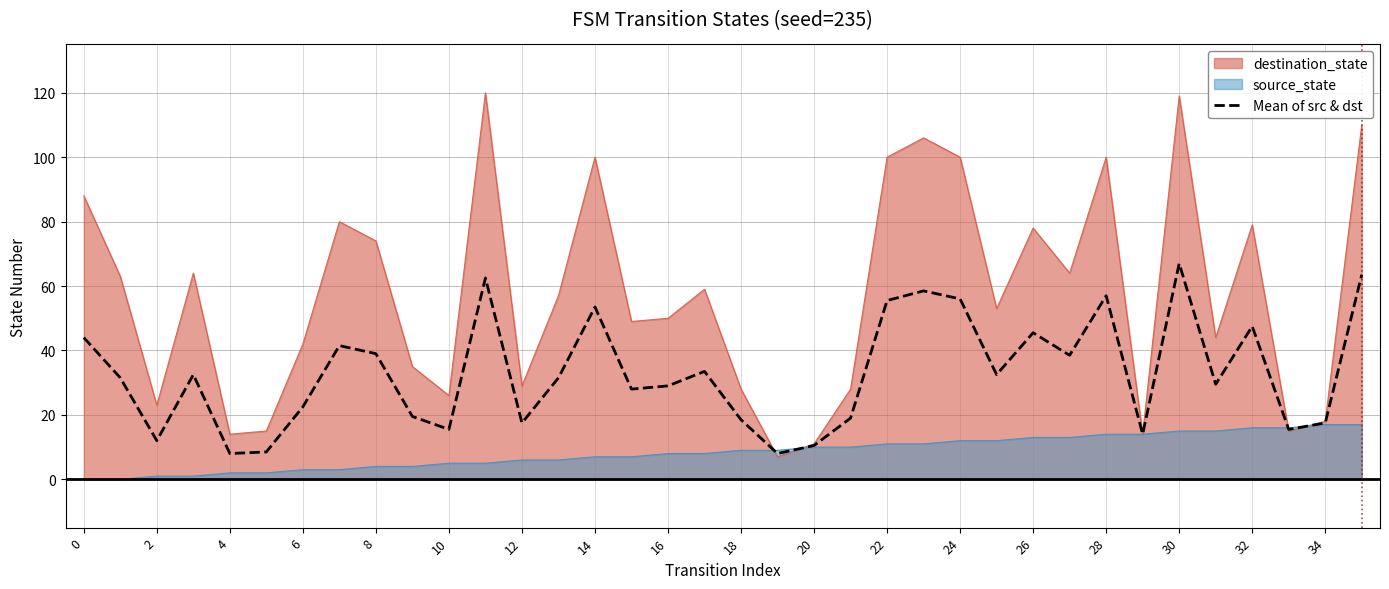

Rank the series by their average value, from lowest to highest.

source_state, Mean of src & dst, destination_state